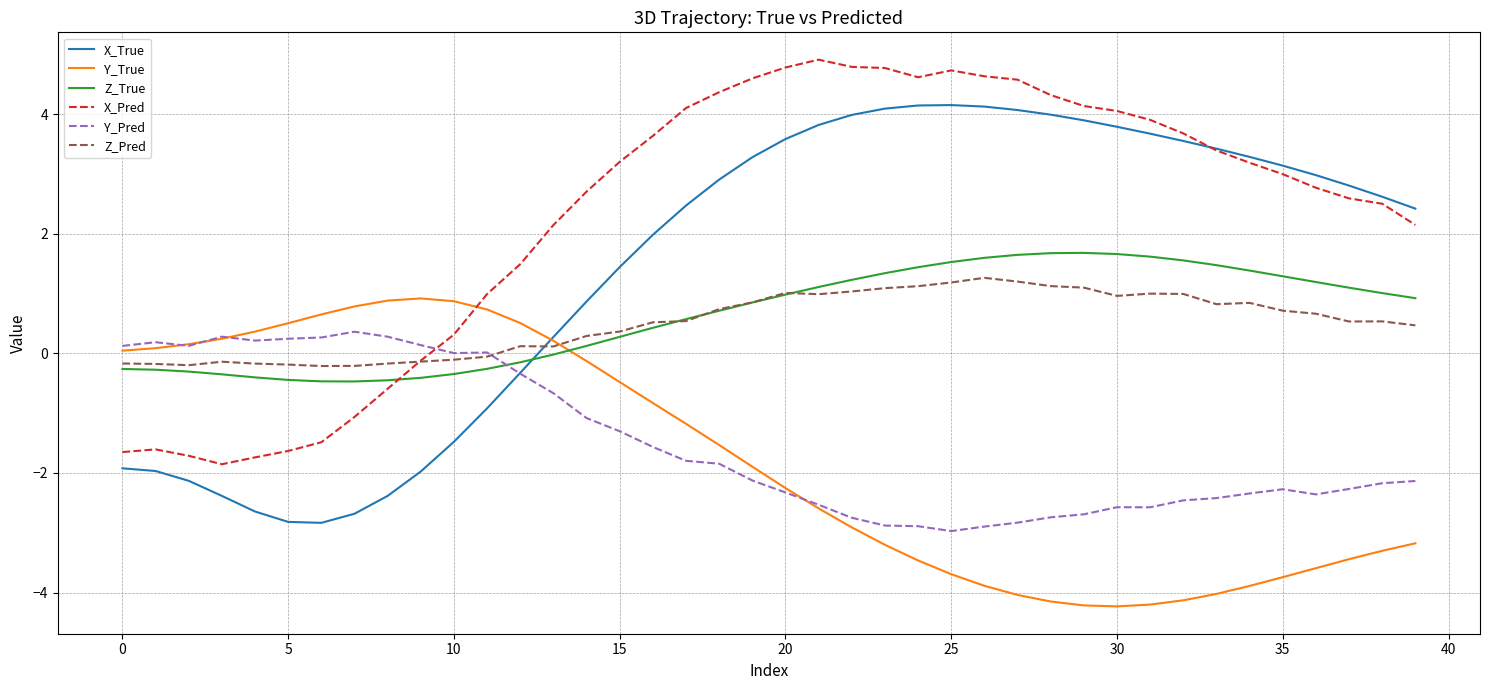

True or false: X_Pred and Y_Pred intersect in this chart.

True